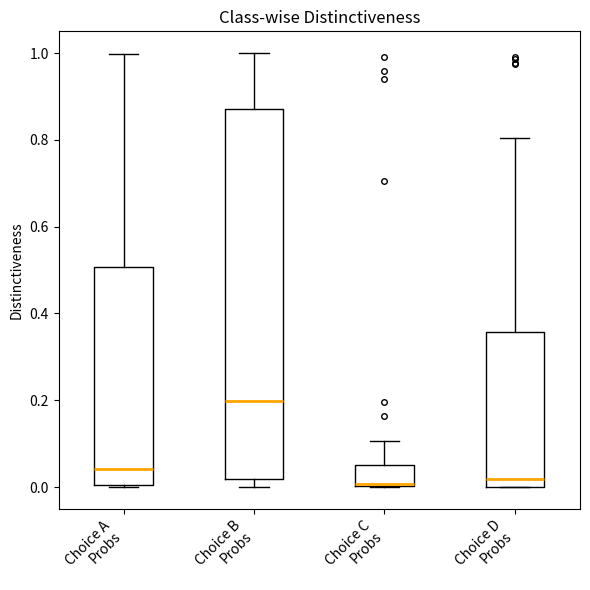

Where is the upper edge of the box for Choice A Probs on the y-axis? The values are not printed on the chart, so give them approximately, as read against the axis.

0.50